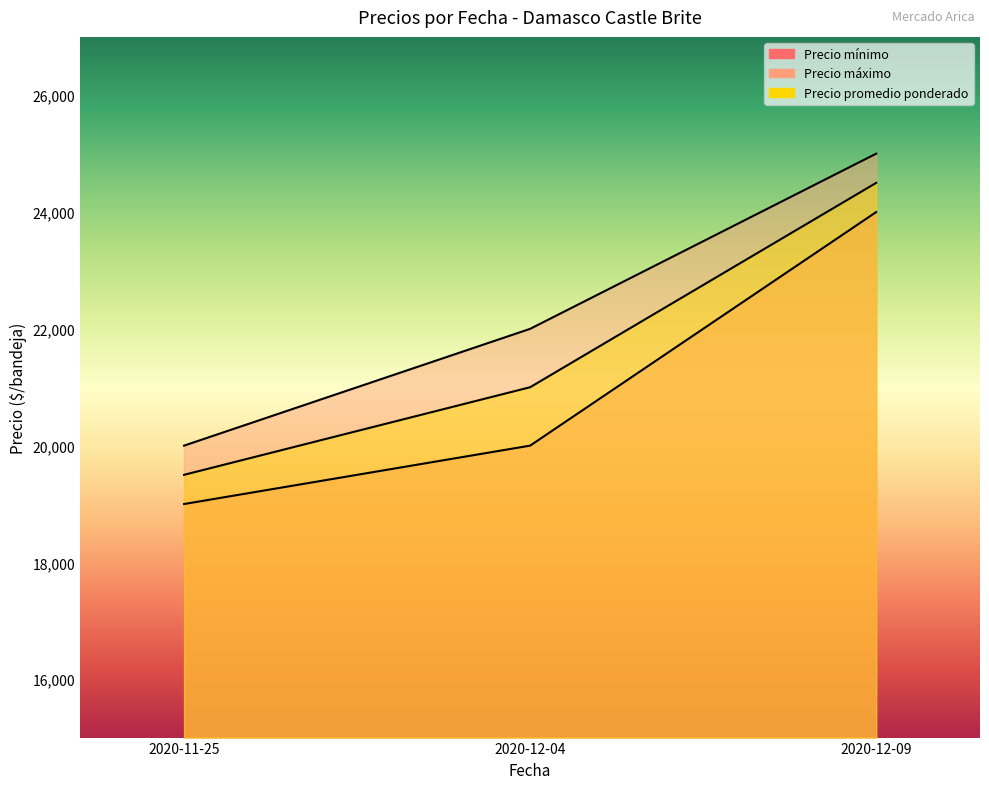

Reading left to right, list all the values displayed in this chart.

Precio mínimo: 2020-11-25=19000	2020-12-04=20000	2020-12-09=24000
Precio máximo: 2020-11-25=20000	2020-12-04=22000	2020-12-09=25000
Precio promedio ponderado: 2020-11-25=19500	2020-12-04=21000	2020-12-09=24500